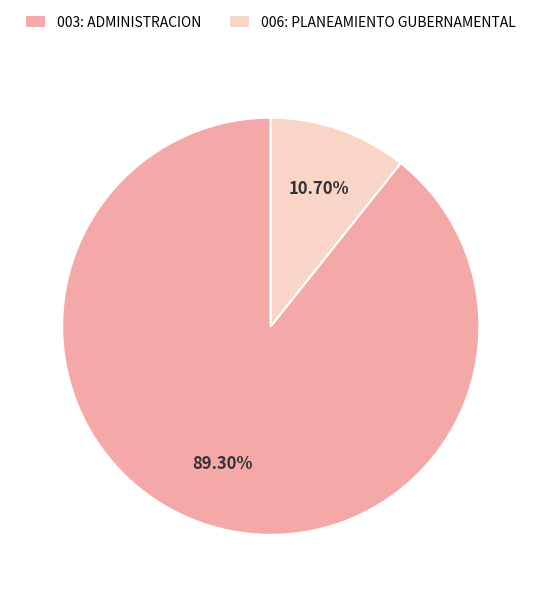

Which slice is the smallest?

006: PLANEAMIENTO GUBERNAMENTAL